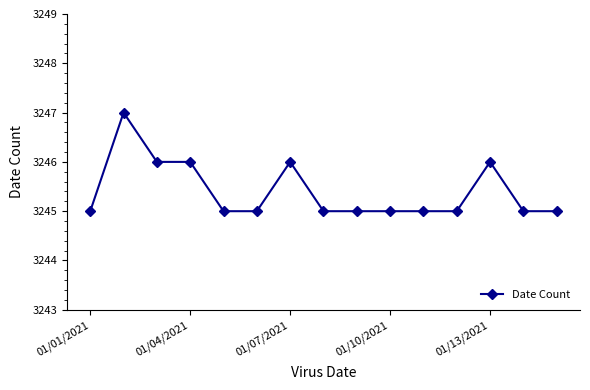

Reading left to right, what are all the values shown in this chart?

3245	3247	3246	3246	3245	3245	3246	3245	3245	3245	3245	3245	3246	3245	3245